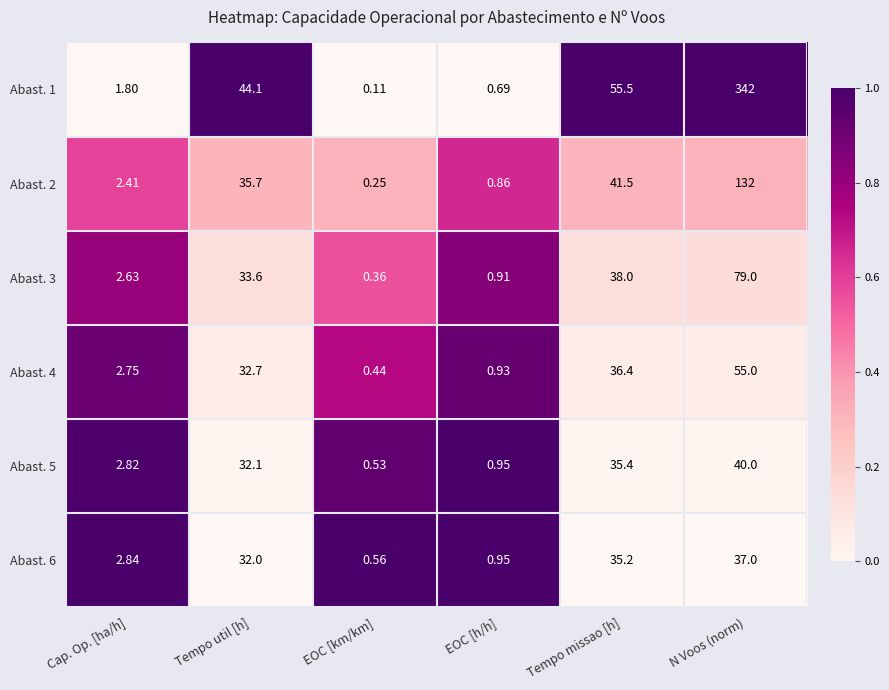

Is the value of Abast. 2 at EOC [km/km] greater than the value of Abast. 6 at Cap. Op. [ha/h]?

No